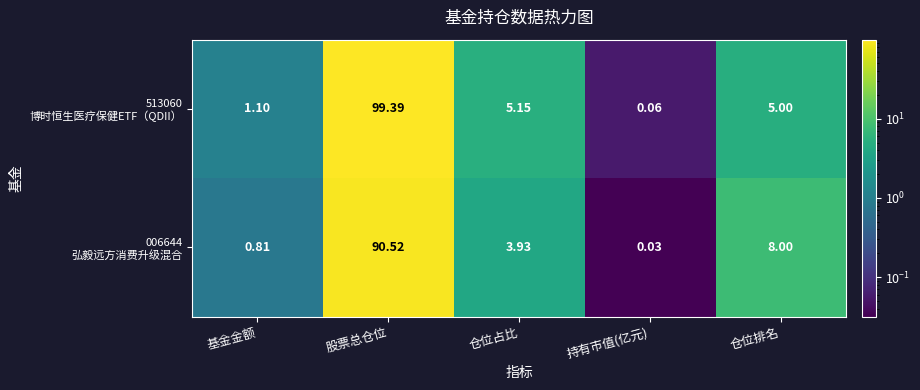

What is the maximum value shown in the chart?

99.4